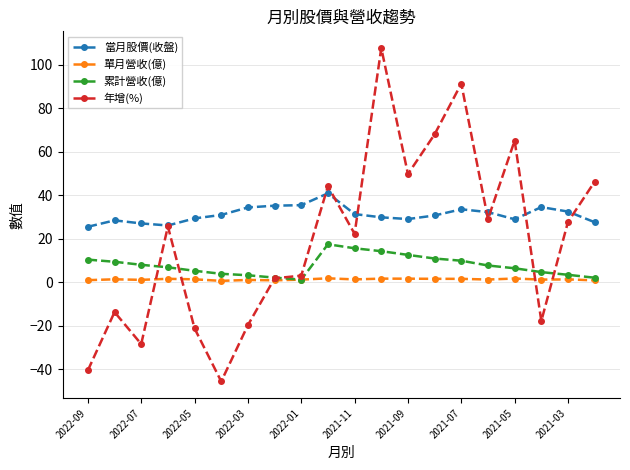

True or false: 當月股價(收盤) and 累計營收(億) intersect in this chart.

False